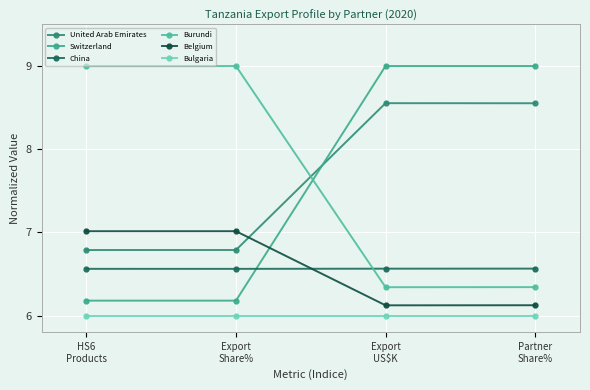

True or false: Switzerland has more than 2 points higher than both neighbors.

False